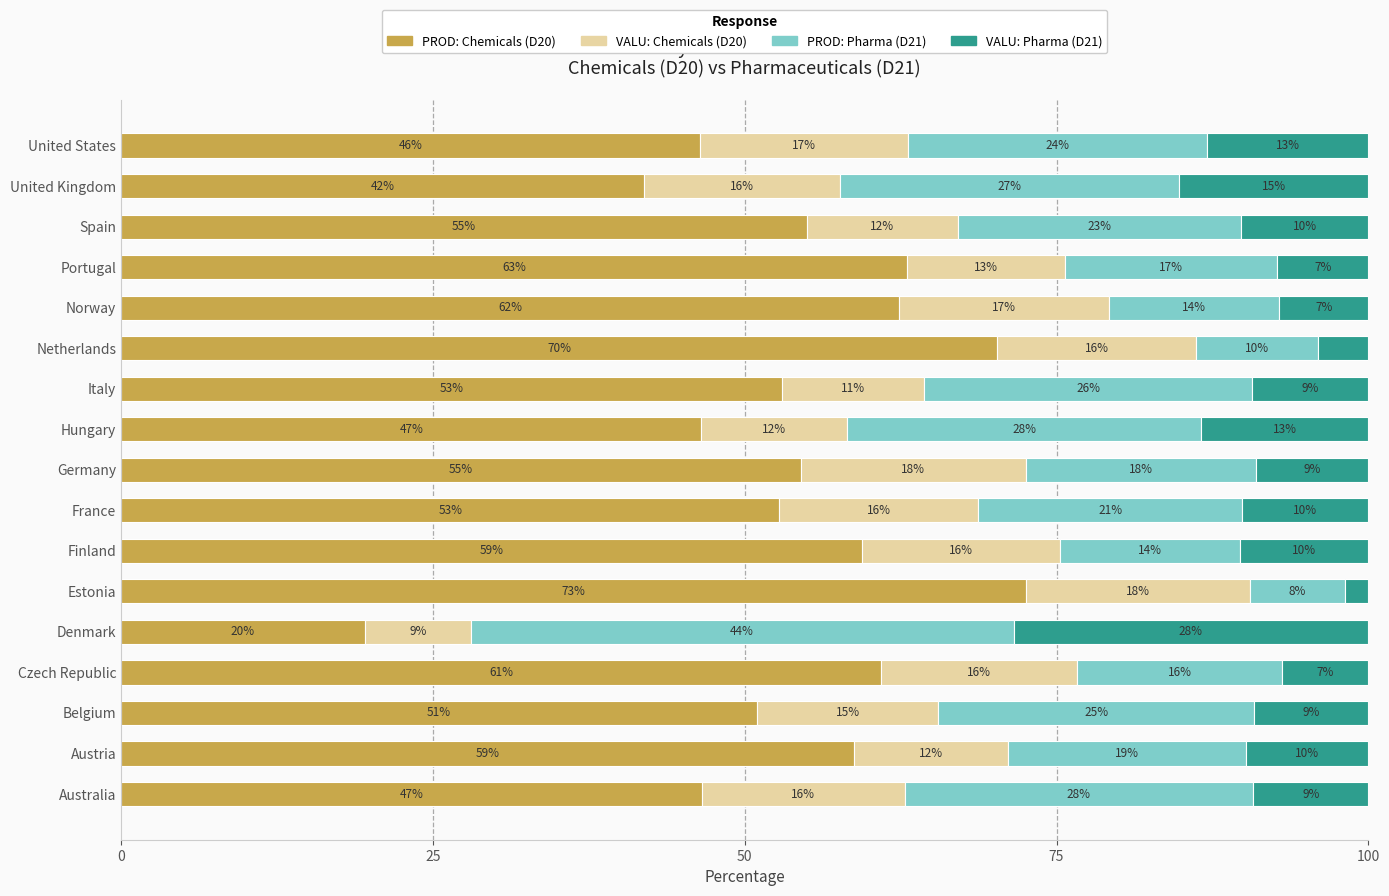

What are all the series names shown in the legend?

PROD: Chemicals (D20), VALU: Chemicals (D20), PROD: Pharma (D21), VALU: Pharma (D21)